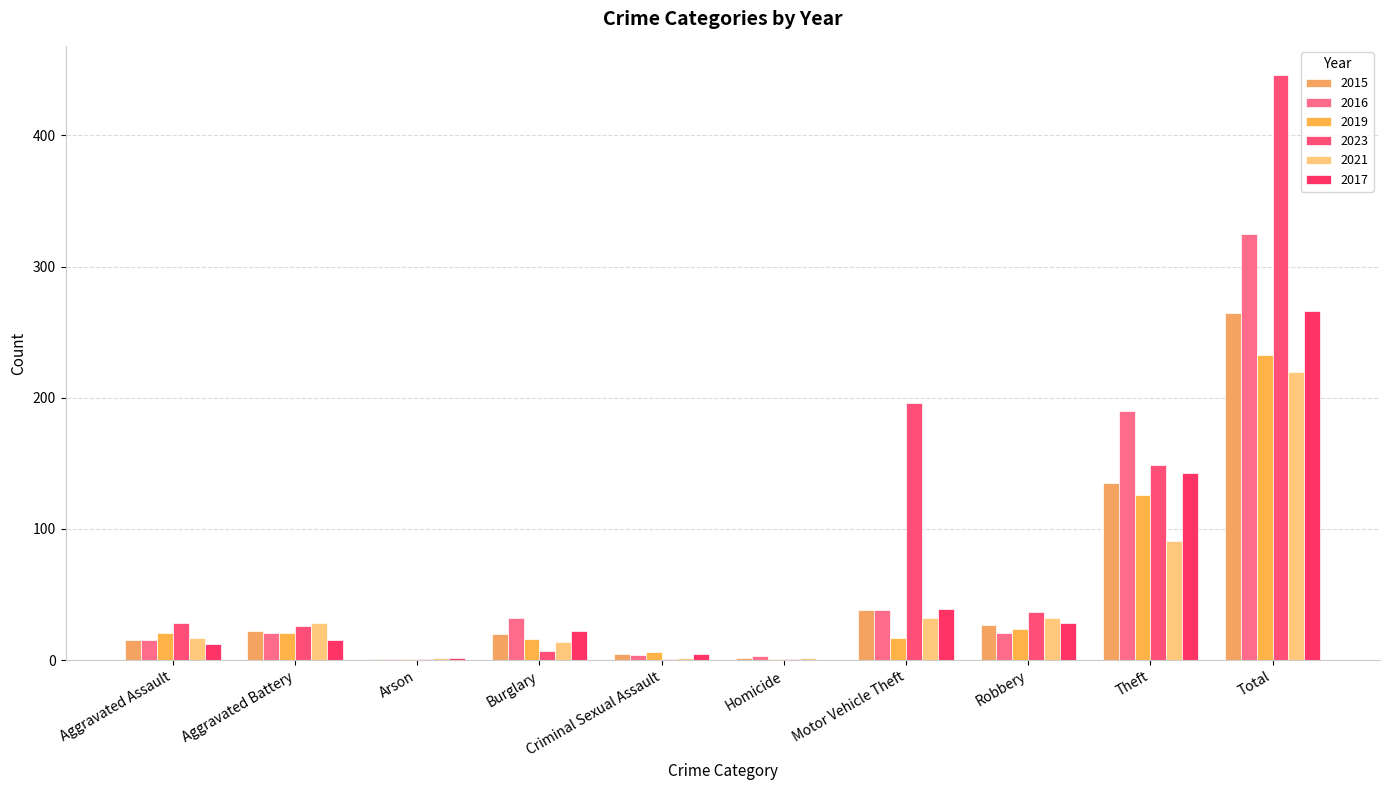

What is the spread (max minus min) of values at Aggravated Battery?

13